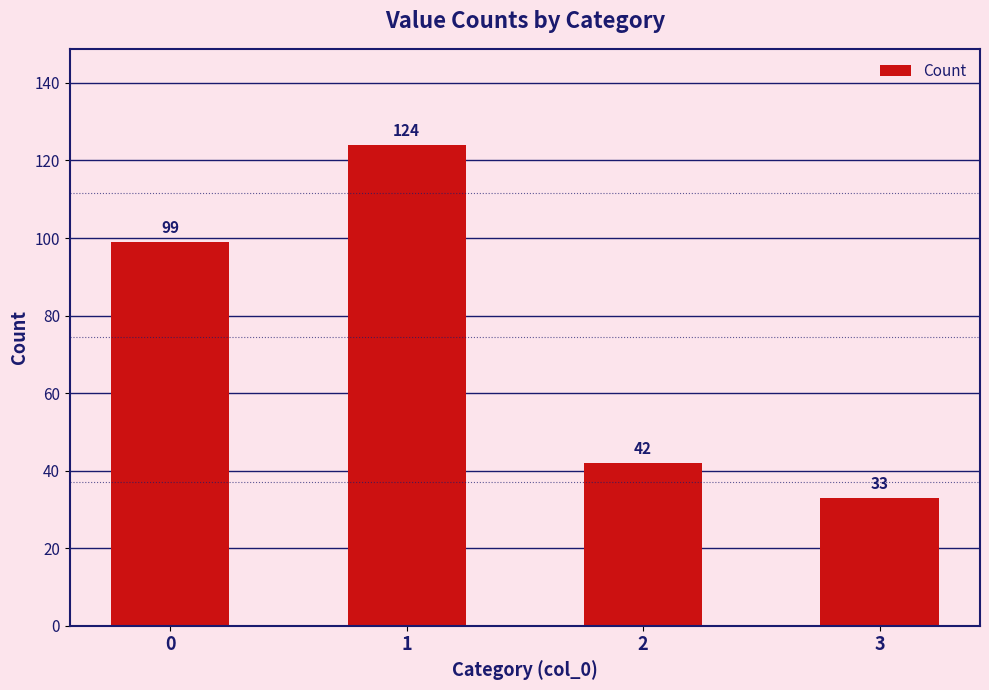

Reading left to right, extract all data points from this chart.

0=99	1=124	2=42	3=33